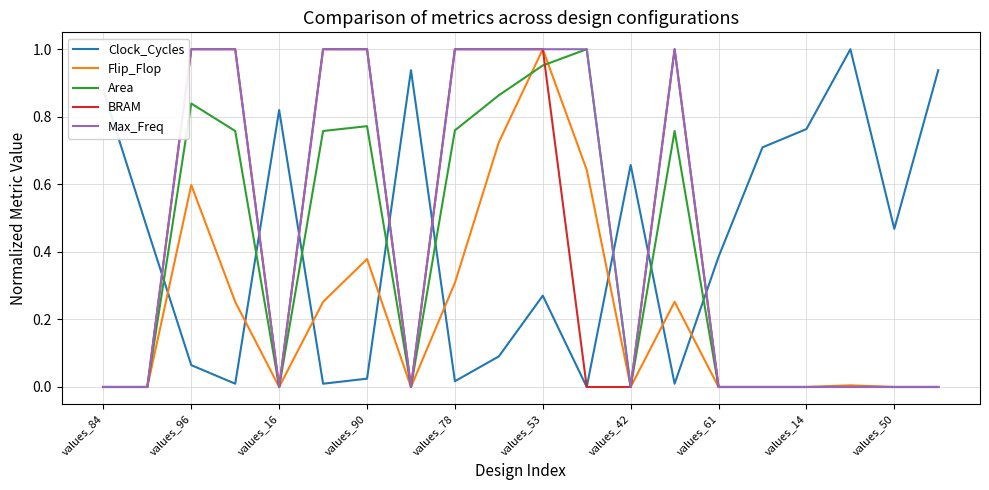

Does the chart have visible grid lines?

Yes